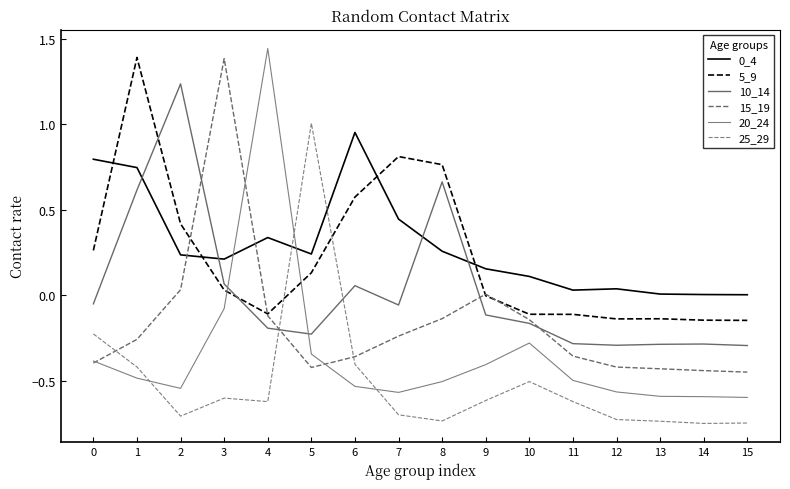

Which series changed the most between 2 and 5?

25_29